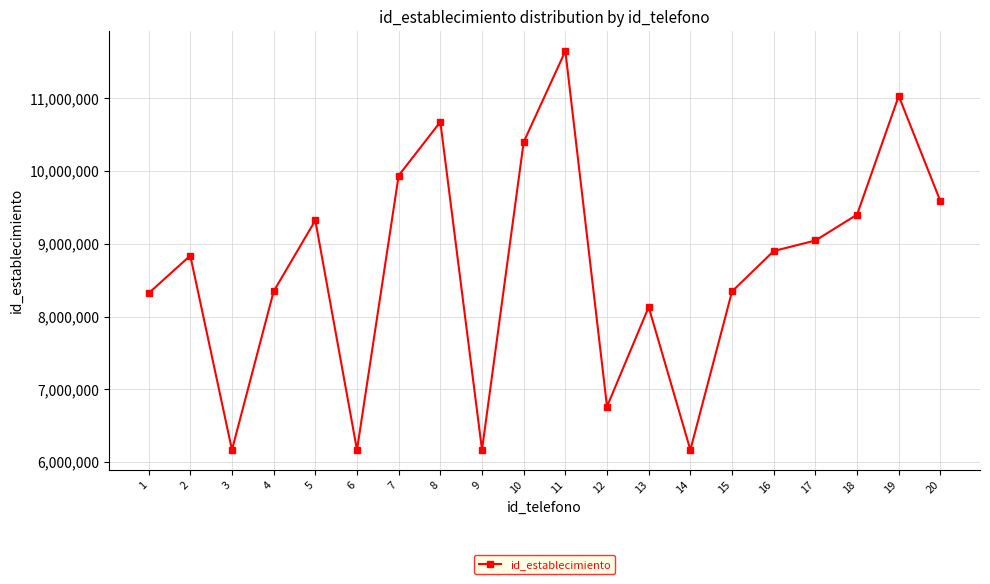

What is the difference between the values at 13 and 8?

2545876